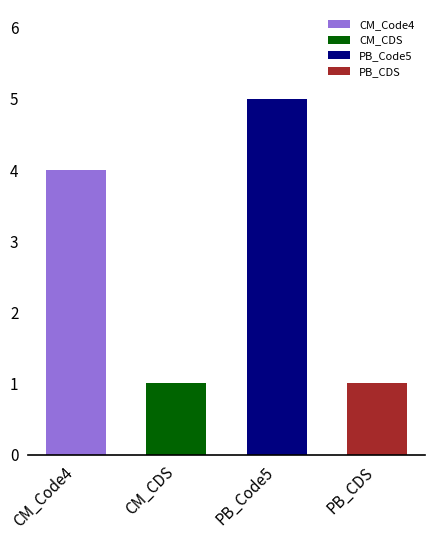

The value at PB_CDS is 1. True or false?

True